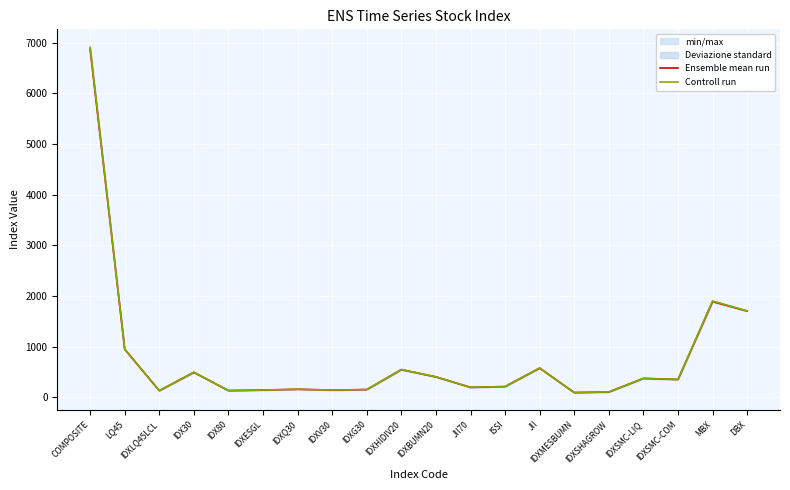

True or false: Controll run and Ensemble mean run intersect in this chart.

False